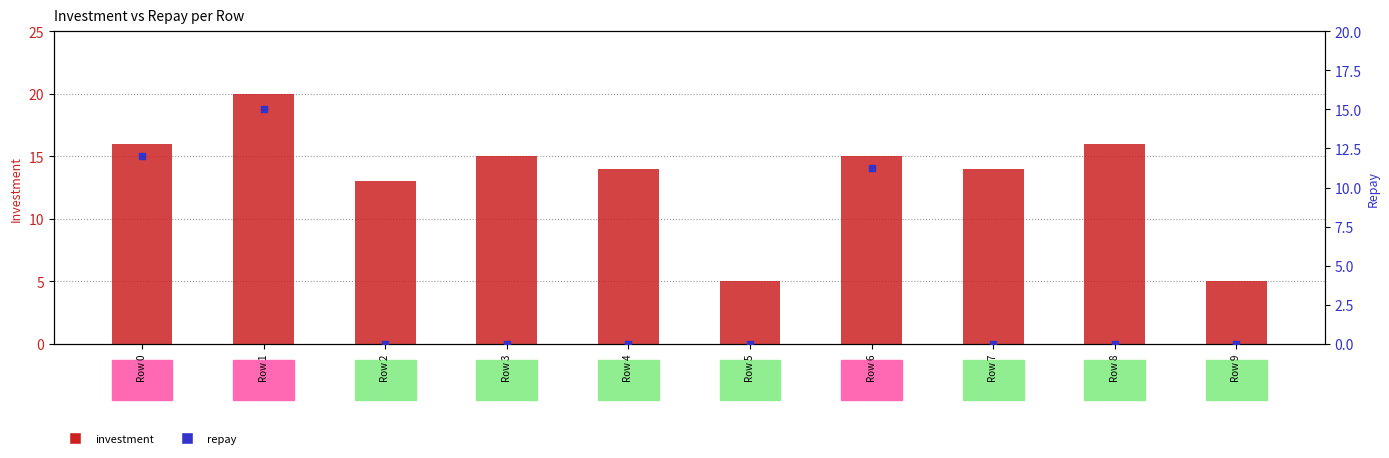

Which series has the largest Y range (max minus min)?

investment